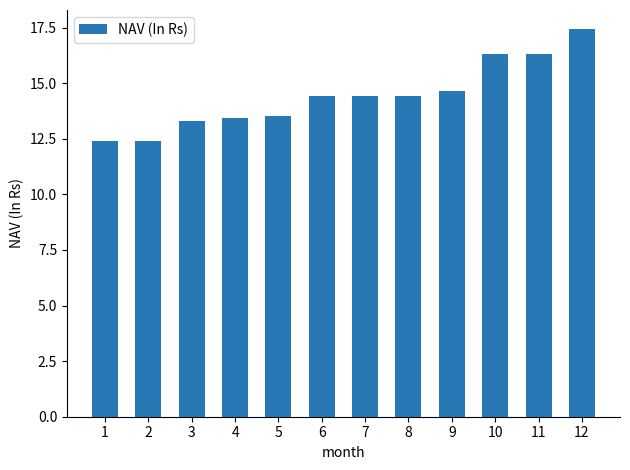

Are the bars horizontal?

No